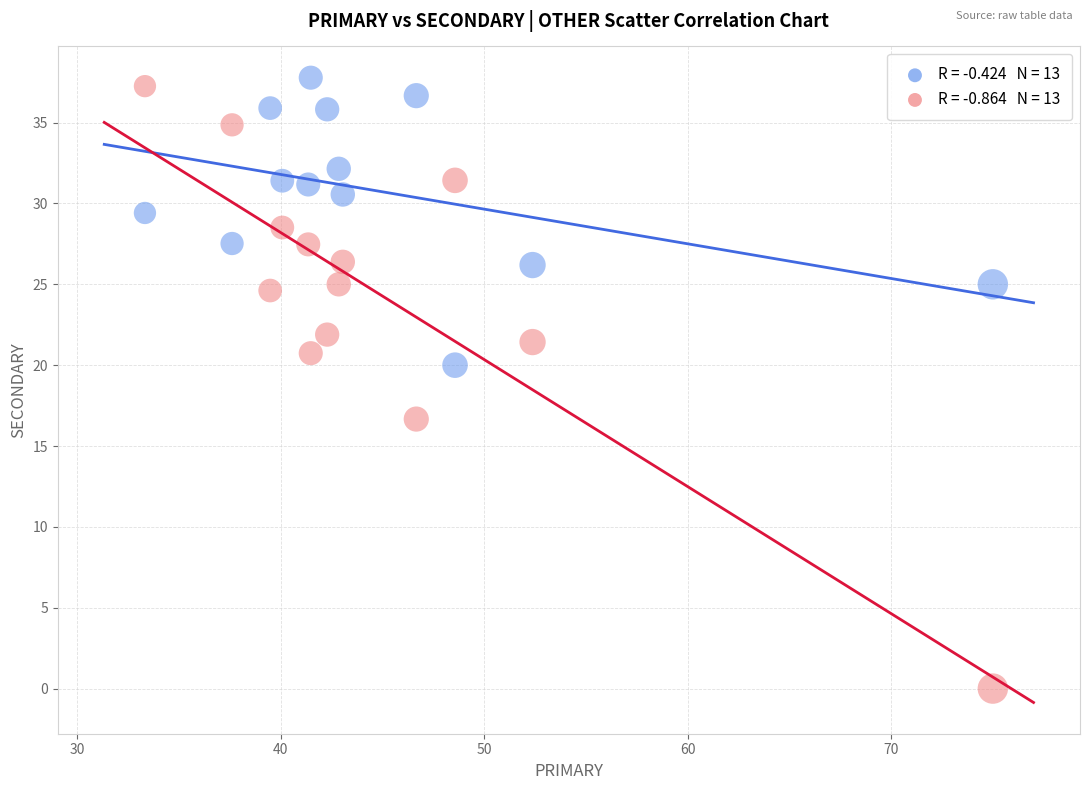

Across all data points, what is the range of X values (max minus min)?

41.7